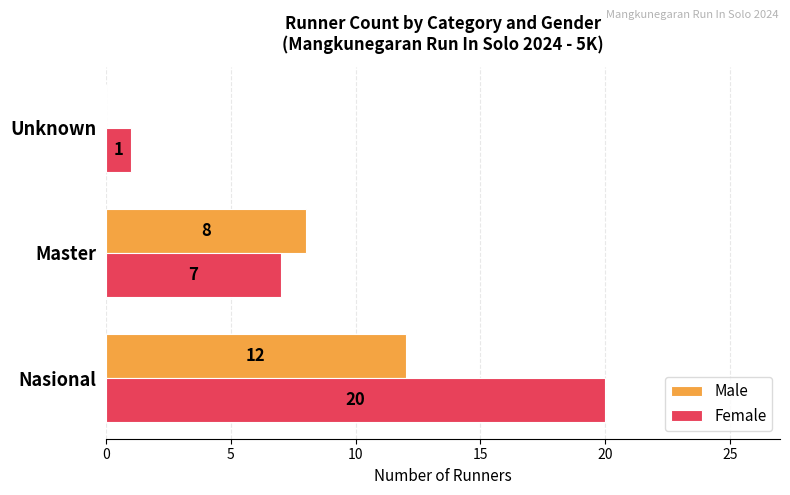

Which series changed the most between Nasional and Master?

Female